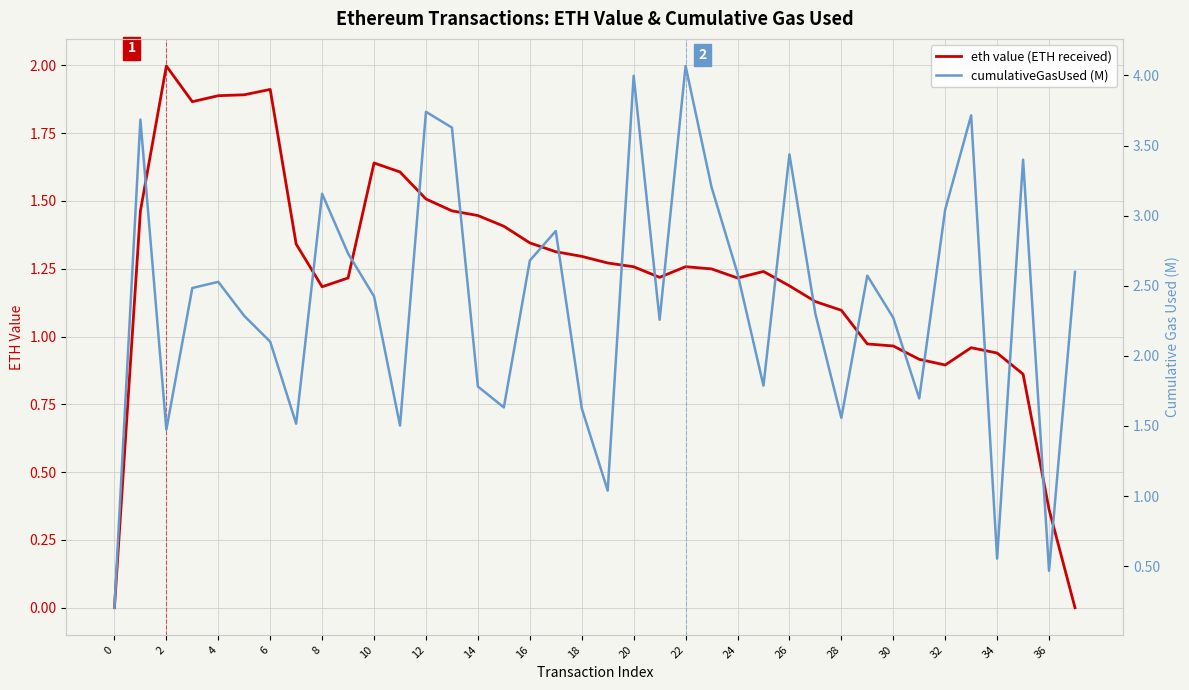

In eth value (ETH received), how many points are higher than both neighbors (excluding endpoints)?

6